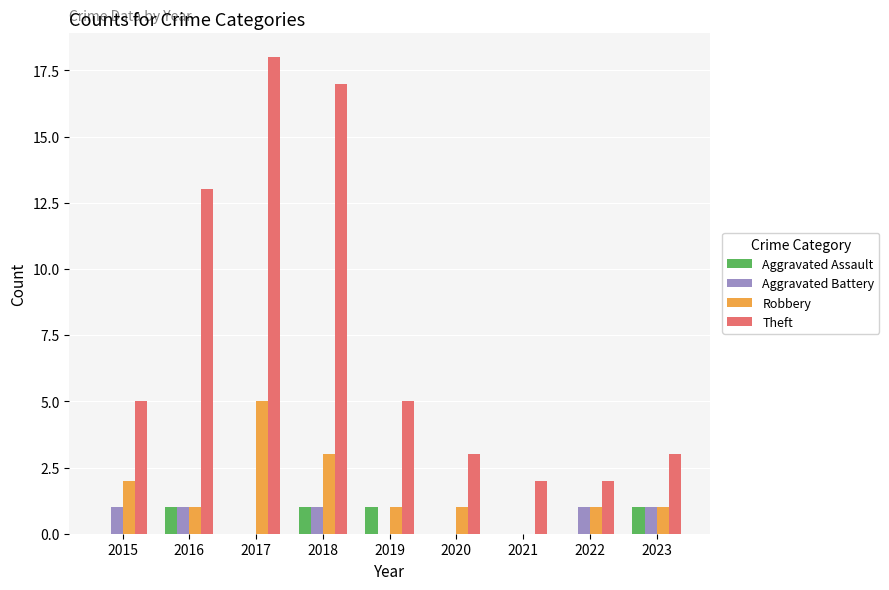

Is it true that Aggravated Battery equals 0 at 2017?

True